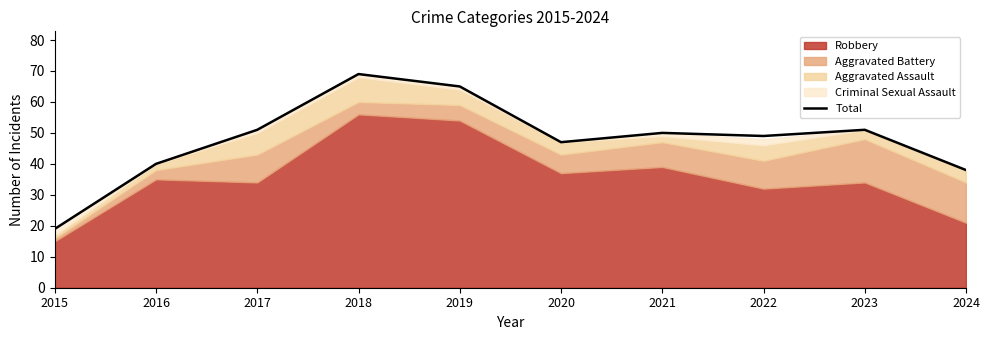

What is the ratio of the value at 2016 to the value at 2017?

0.8